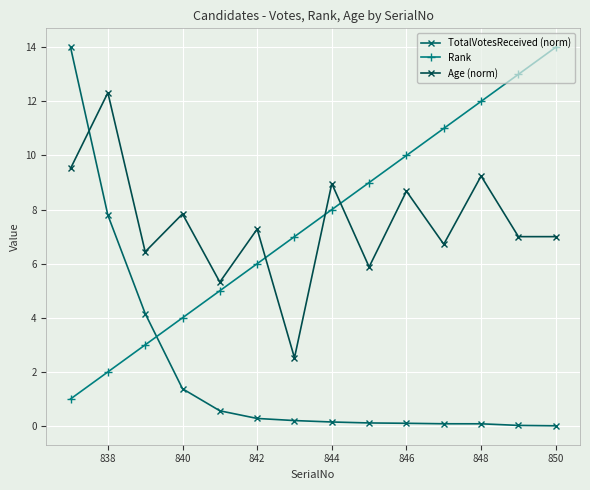

List the series in order of their peak value, lowest first.

Age (norm), TotalVotesReceived (norm), Rank